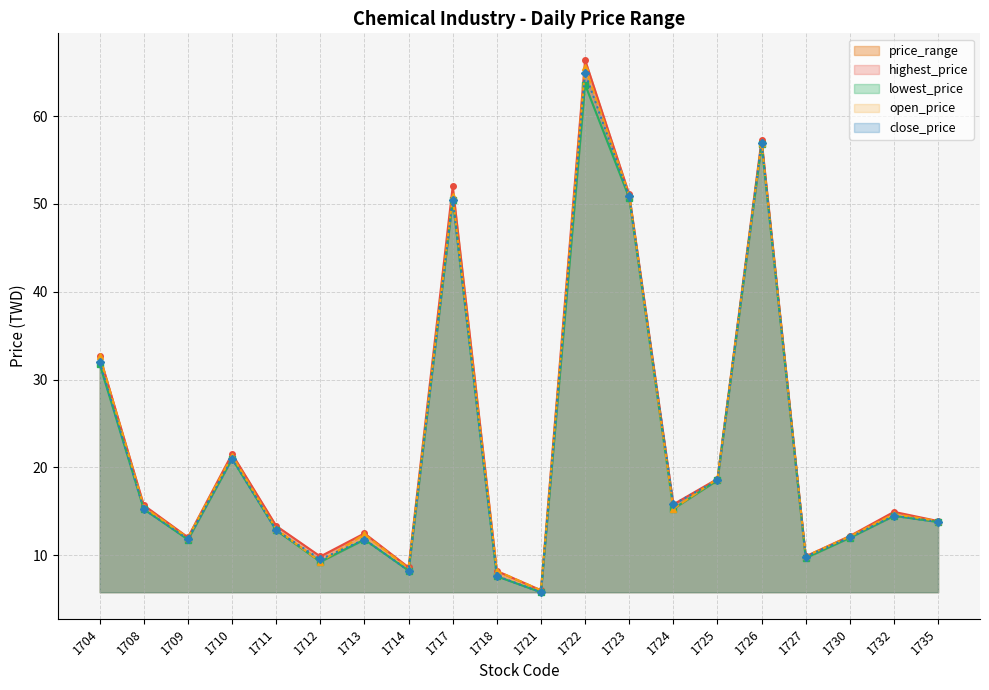

Which category has the lowest value in the close_price series?

1721